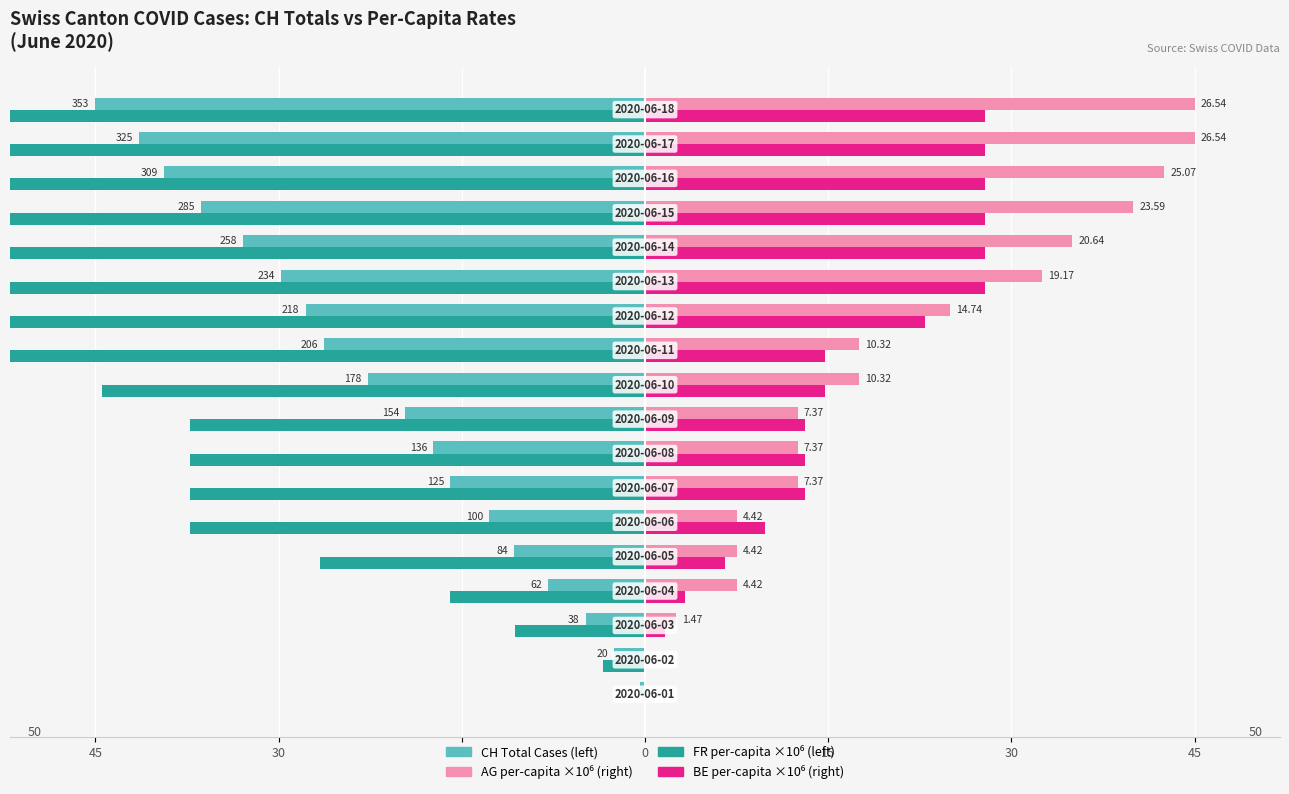

Between 30 and 15, which series saw the biggest shift?

FR per-capita (scaled)